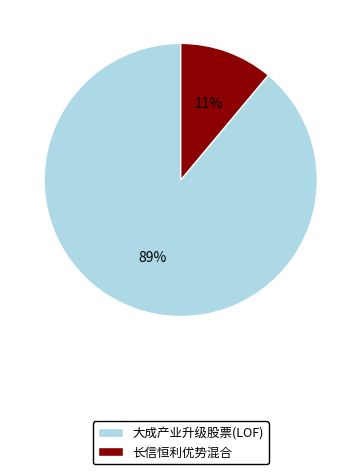

Do 大成产业升级股票(LOF) and 长信恒利优势混合 together represent more than half of the pie?

Yes